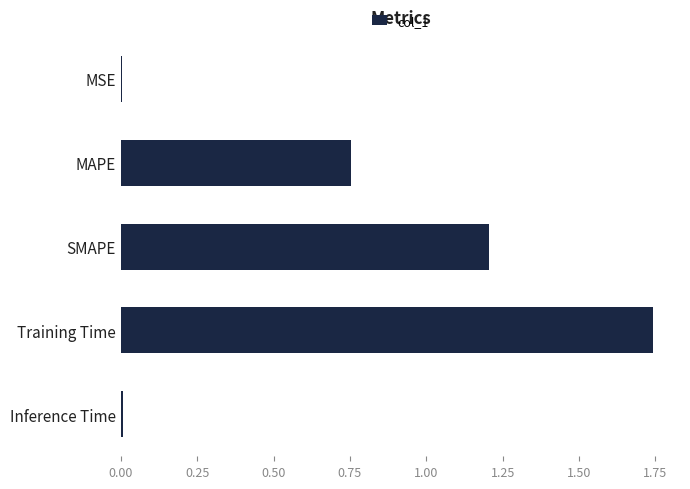

Are the bars horizontal?

Yes